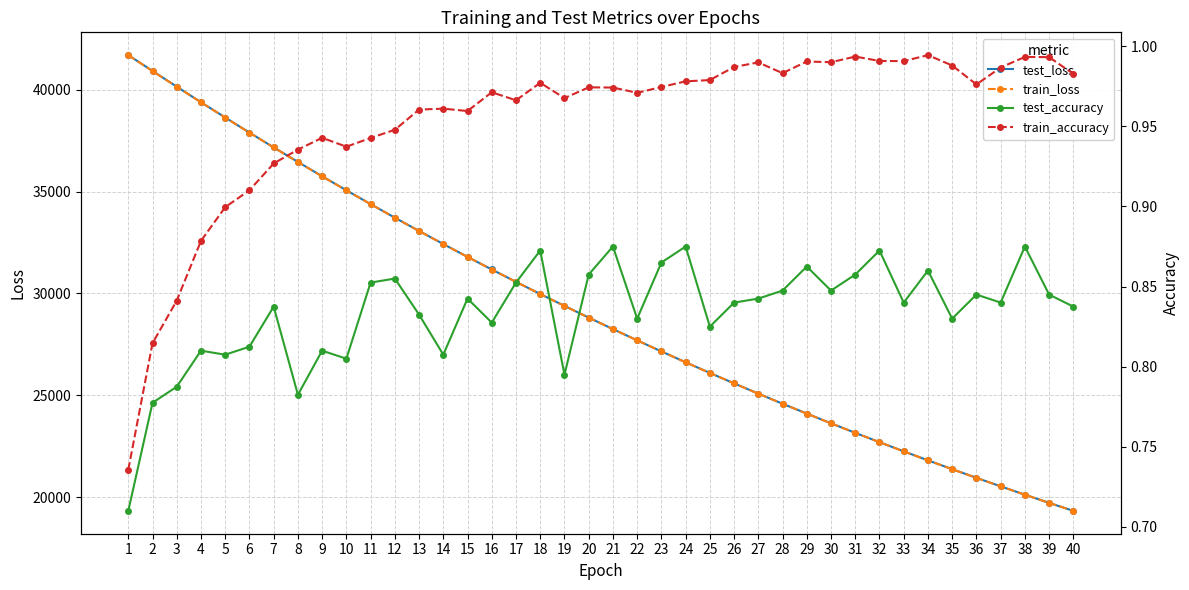

Reading left to right, list all the values displayed in this chart.

test_loss: 41710.2	40933.1	40160.5	39396.0	38644.4	37904.5	37176.7	36462.2	35758.4	35069.3	34390.3	33724.5	33070.3	32428.5	31797.6	31179.5	30571.4	29974.6	29390.0	28814.6	28250.6	27696.8	27153.3	26620.1	26096.9	25582.9	25078.3	24583.5	24097.9	23620.7	23153.3	22694.1	22243.7	21801.7	21367.9	20942.4	20524.6	20114.5	19712.5	19318.2
train_loss: 41707.4	40927.2	40154.4	39391.0	38639.2	37899.7	37172.1	36457.1	35754.4	35064.6	34386.5	33720.7	33066.8	32424.9	31794.6	31175.9	30568.5	29971.9	29386.7	28811.9	28247.8	27694.3	27150.9	26617.5	26094.2	25580.4	25076.2	24581.4	24095.7	23619.0	23151.3	22692.3	22241.9	21799.8	21366.1	20940.5	20522.8	20112.9	19710.7	19316.2
test_accuracy: 0.7	0.8	0.8	0.8	0.8	0.8	0.8	0.8	0.8	0.8	0.9	0.9	0.8	0.8	0.8	0.8	0.9	0.9	0.8	0.9	0.9	0.8	0.9	0.9	0.8	0.8	0.8	0.8	0.9	0.8	0.9	0.9	0.8	0.9	0.8	0.8	0.8	0.9	0.8	0.8
train_accuracy: 0.7	0.8	0.8	0.9	0.9	0.9	0.9	0.9	0.9	0.9	0.9	0.9	1.0	1.0	1.0	1.0	1.0	1.0	1.0	1.0	1.0	1.0	1.0	1.0	1.0	1.0	1.0	1.0	1.0	1.0	1.0	1.0	1.0	1.0	1.0	1.0	1.0	1.0	1.0	1.0